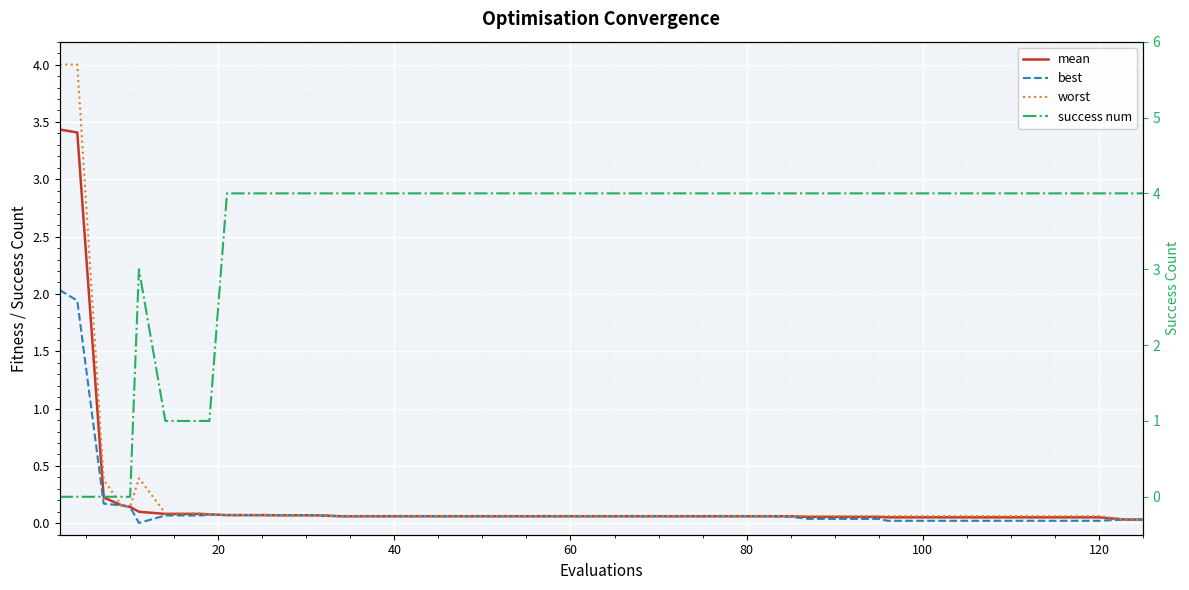

True or false: best has more than 2 points higher than both neighbors.

False